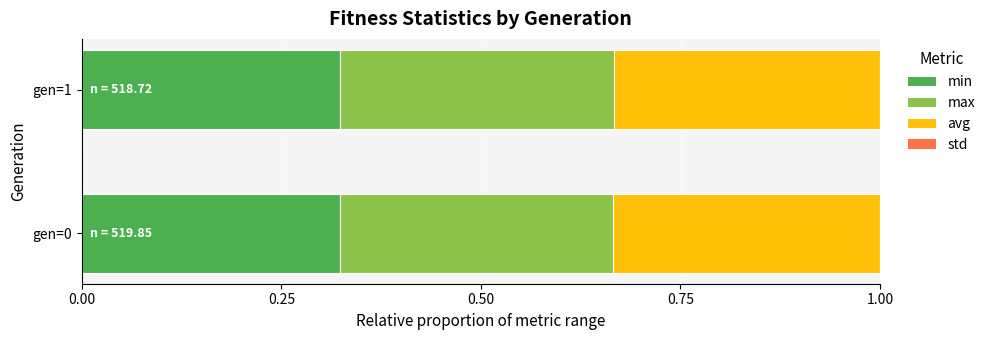

What is the sum of all min values?

0.6